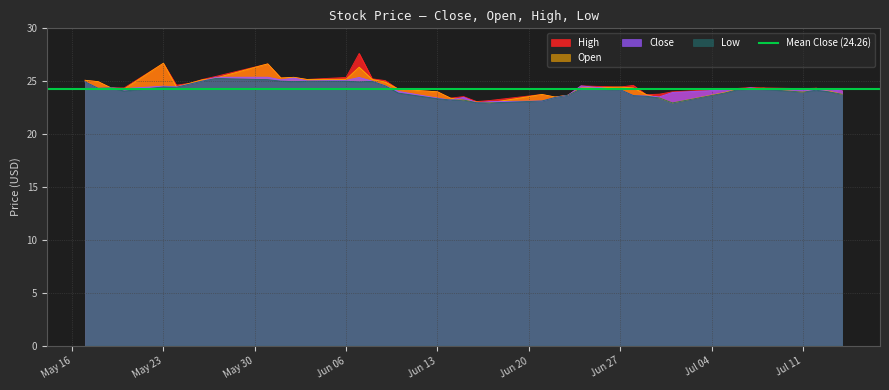

True or false: Close and Low cross at least once.

False